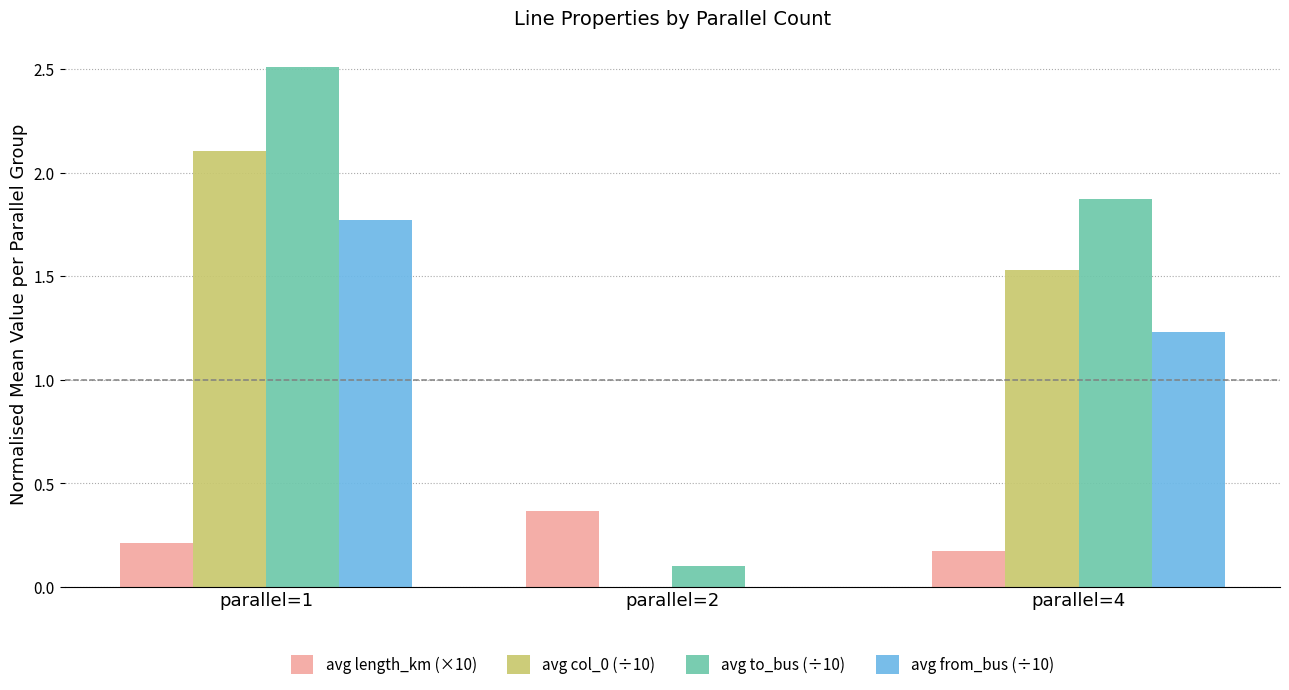

What is the sum of all avg col_0 (÷10) values?

3.6